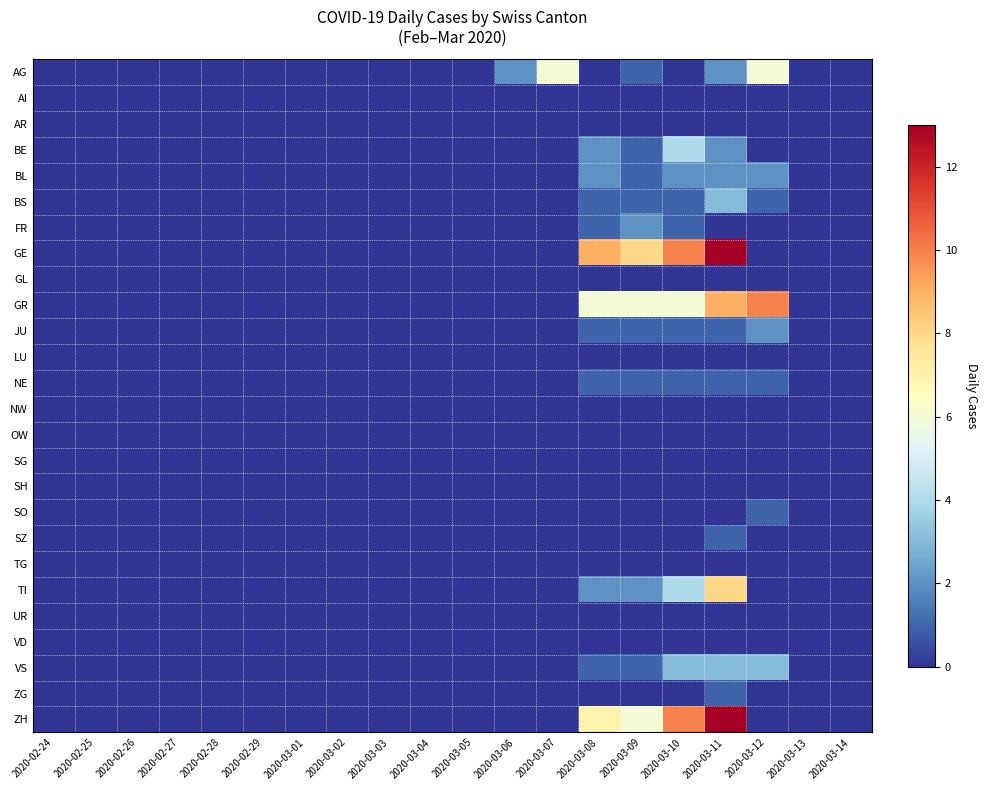

Which has a higher value, 2020-02-28 or 2020-03-05?

2020-02-28